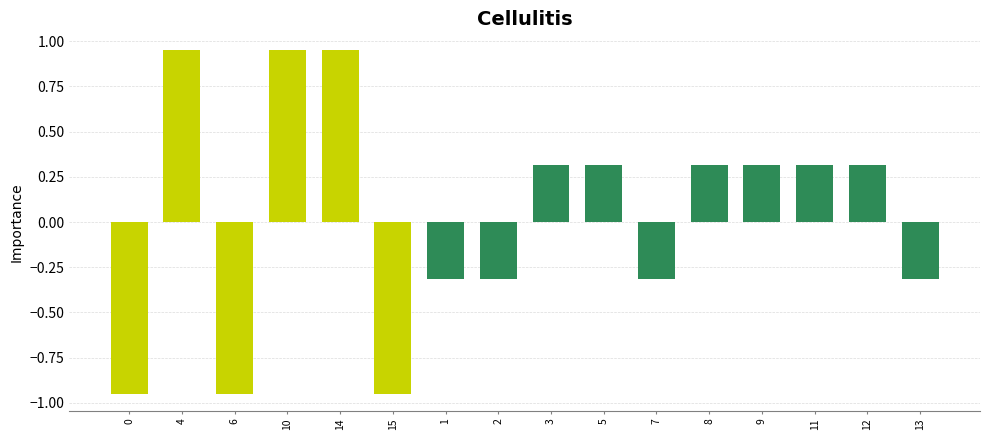

How many negative values are there?

7